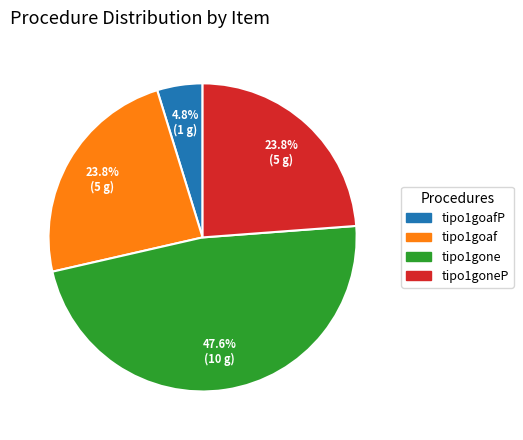

What is the smallest slice in the pie chart?

tipo1goafP